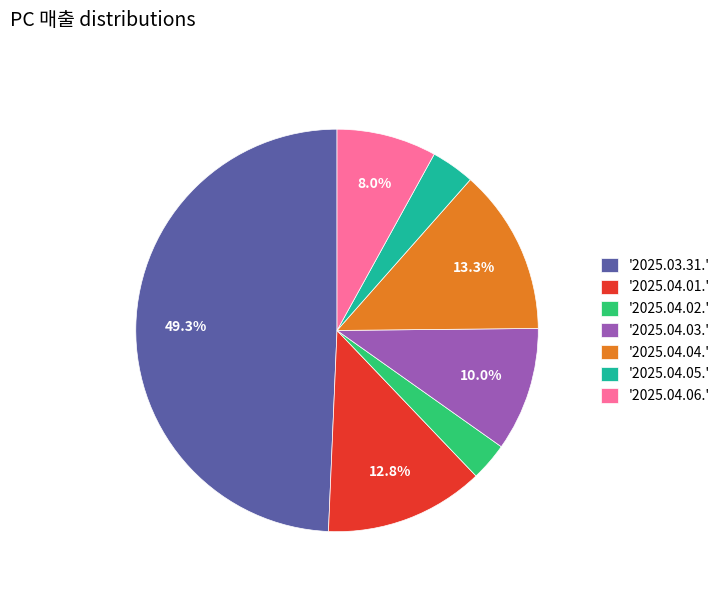

What is the largest slice in the pie chart?

'2025.03.31.'